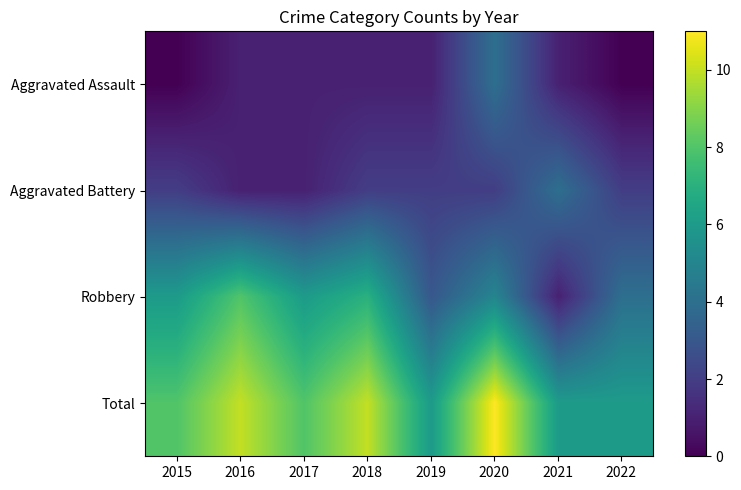

Rank the series by their maximum value, from lowest to highest.

Aggravated Assault, Aggravated Battery, Robbery, Total